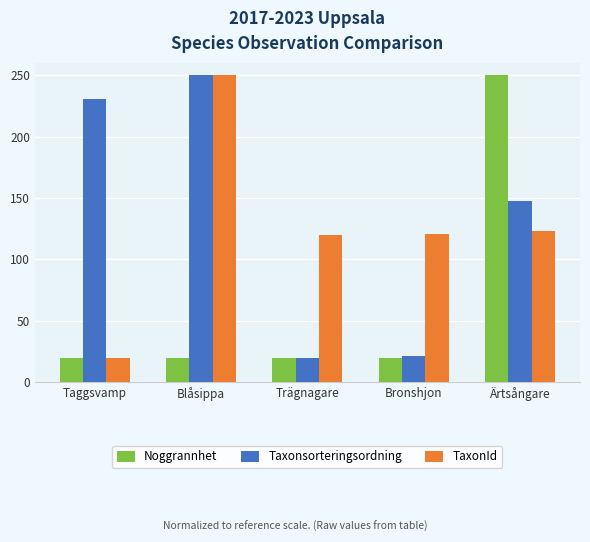

What is the approximate value of Noggrannhet at Blåsippa?

20.0